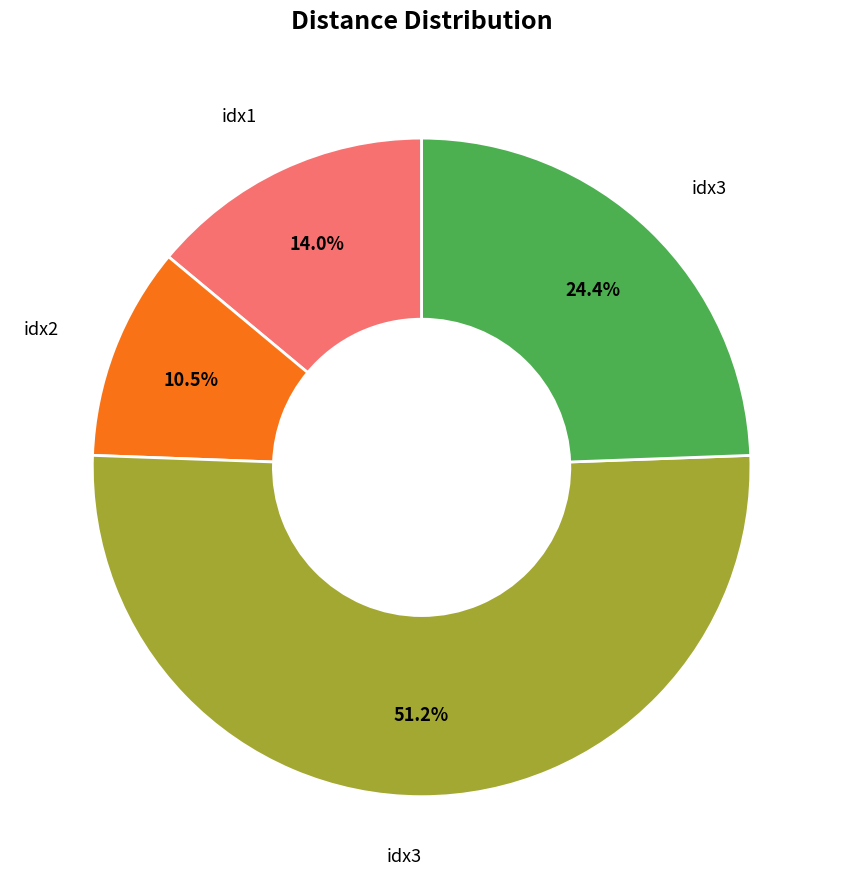

Is there a majority slice in this chart?

Yes